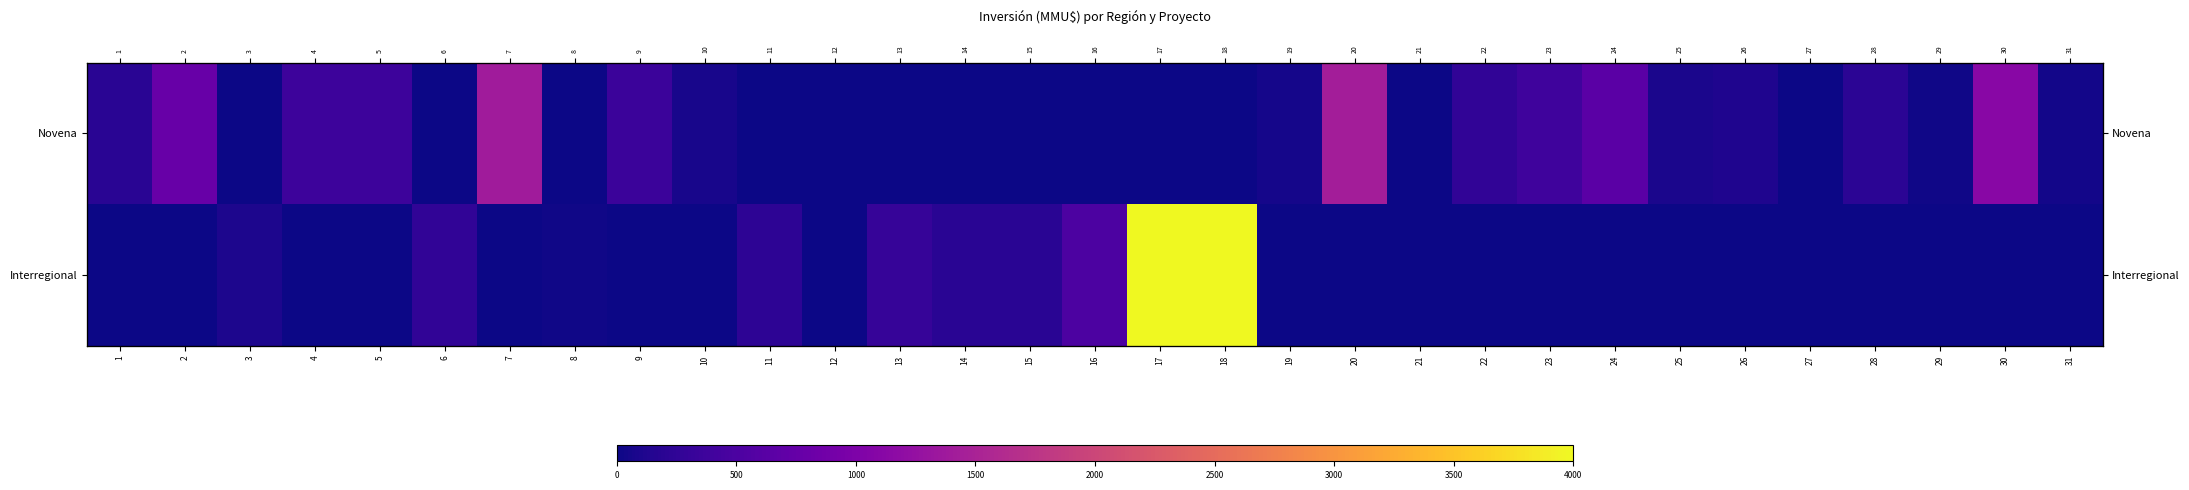

What is the sum of the Novena values at 12 and 1?

200